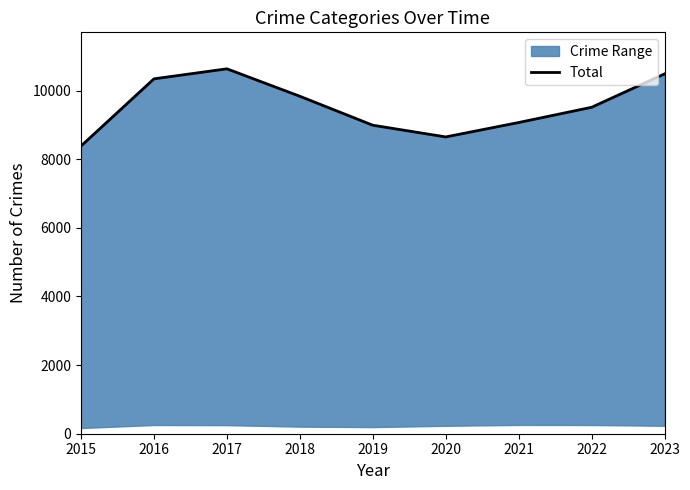

Rank the categories by value from highest to lowest.

2017, 2023, 2016, 2018, 2022, 2021, 2019, 2020, 2015